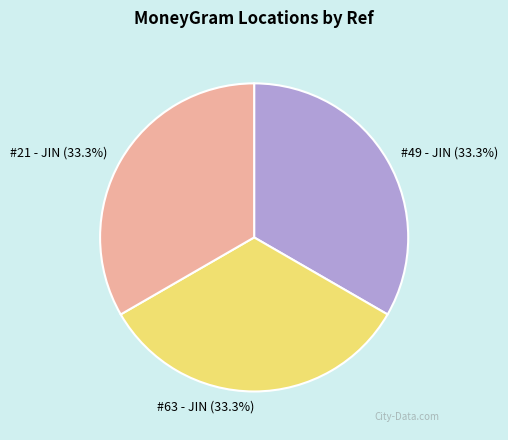

Approximately how many times larger is the value at #21 - JIN compared to #63 - JIN?

1.0